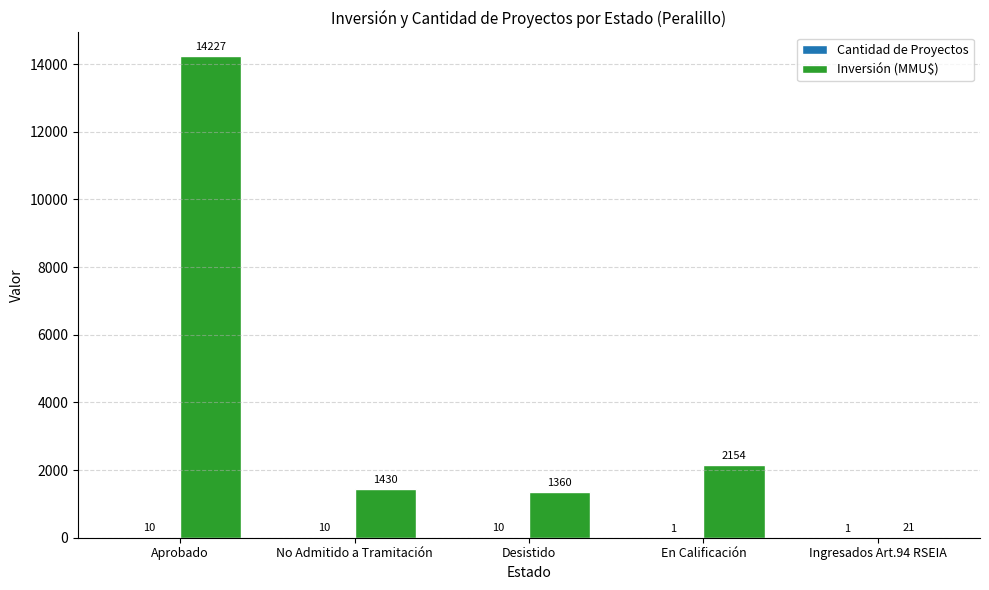

What is the highest value of the Inversión (MMU$) series?

14227